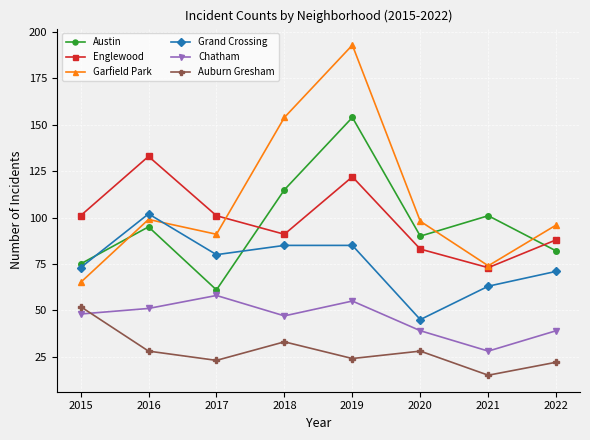

How many interior local valleys does the Auburn Gresham series have?

3